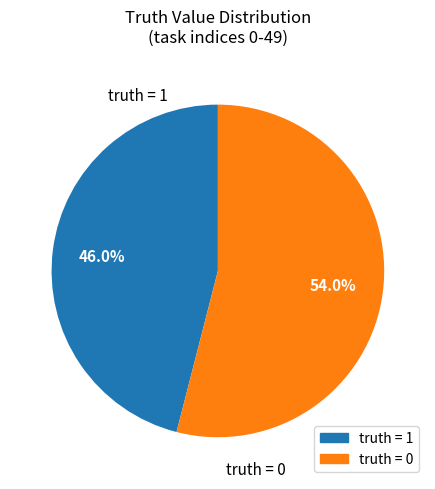

Which category accounts for the majority?

truth = 0